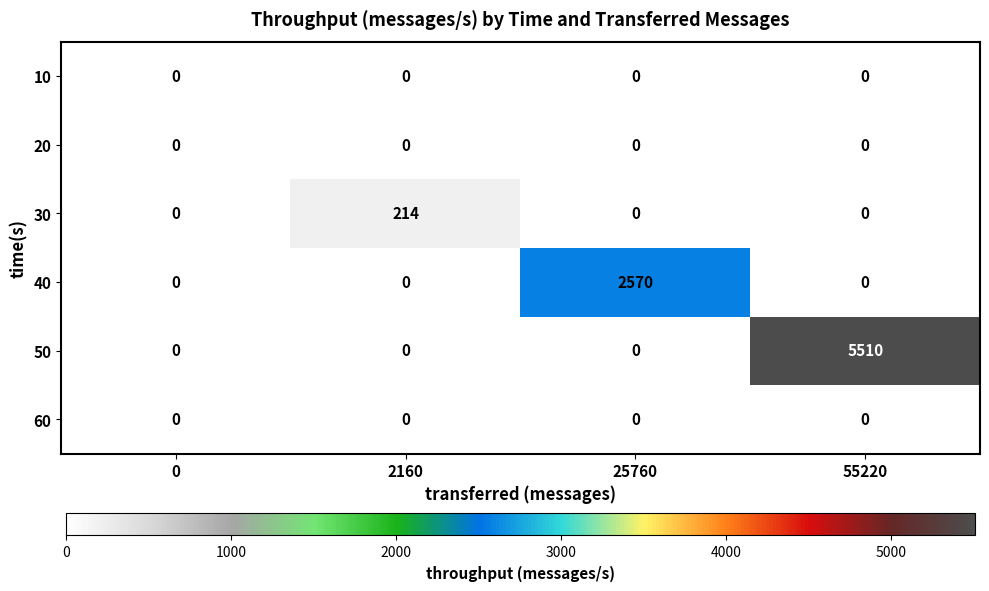

What is the difference between the maximum and minimum values in the 30 series?

214